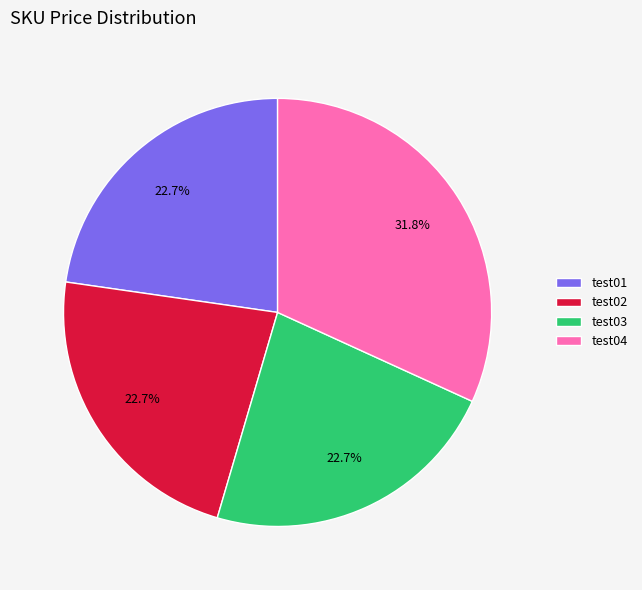

To the nearest percent, what is the average slice percentage?

25%